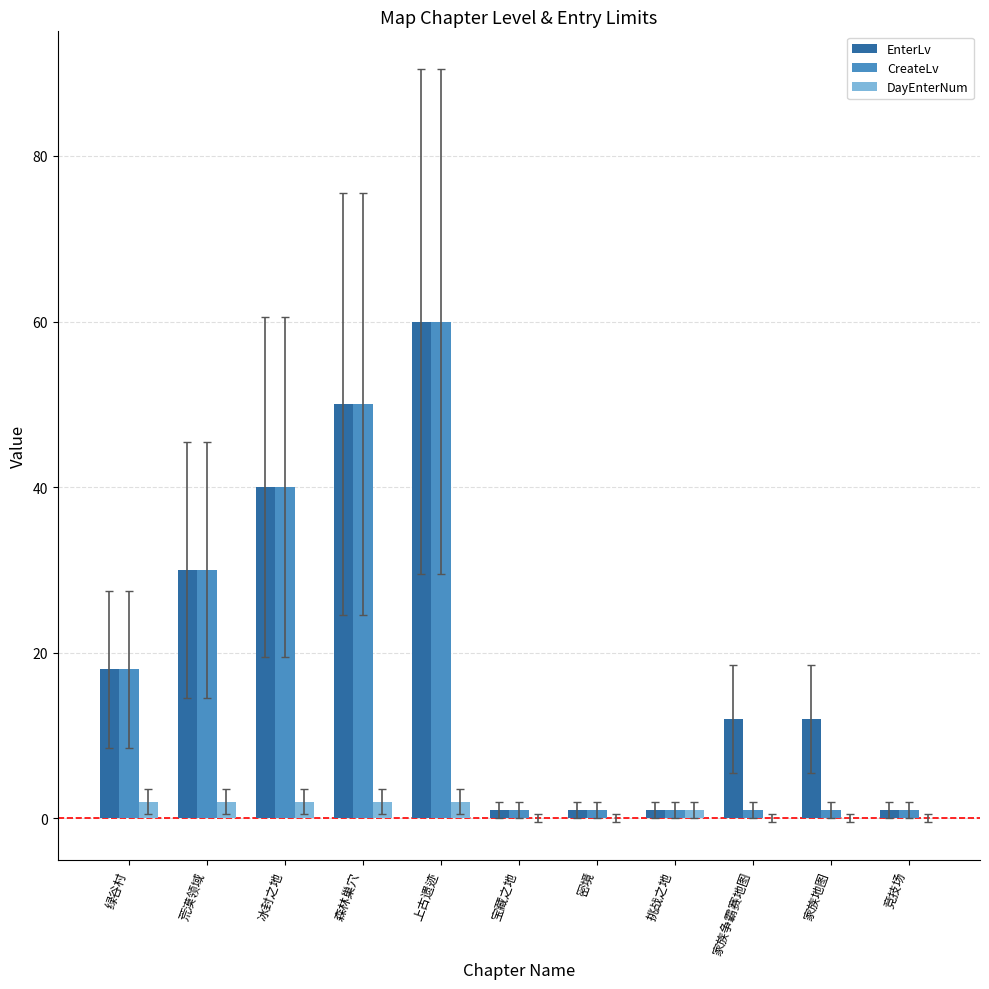

Reading left to right, what are all the values shown in this chart?

EnterLv: 绿谷村=18	荒漠领域=30	冰封之地=40	森林巢穴=50	上古遗迹=60	宝藏之地=1	密境=1	挑战之地=1	家族争霸赛地图=12	家族地图=12	竞技场=1
CreateLv: 绿谷村=18	荒漠领域=30	冰封之地=40	森林巢穴=50	上古遗迹=60	宝藏之地=1	密境=1	挑战之地=1	家族争霸赛地图=1	家族地图=1	竞技场=1
DayEnterNum: 绿谷村=2	荒漠领域=2	冰封之地=2	森林巢穴=2	上古遗迹=2	宝藏之地=0	密境=0	挑战之地=1	家族争霸赛地图=0	家族地图=0	竞技场=0